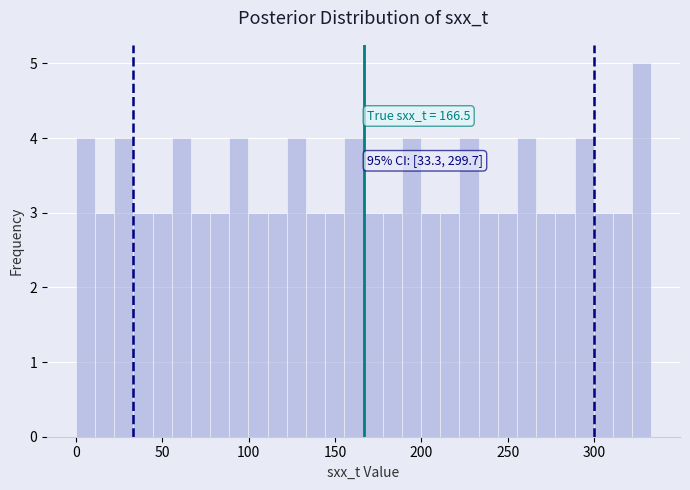

Read against the x-axis, roughly where is the centre of the tallest bar?

325